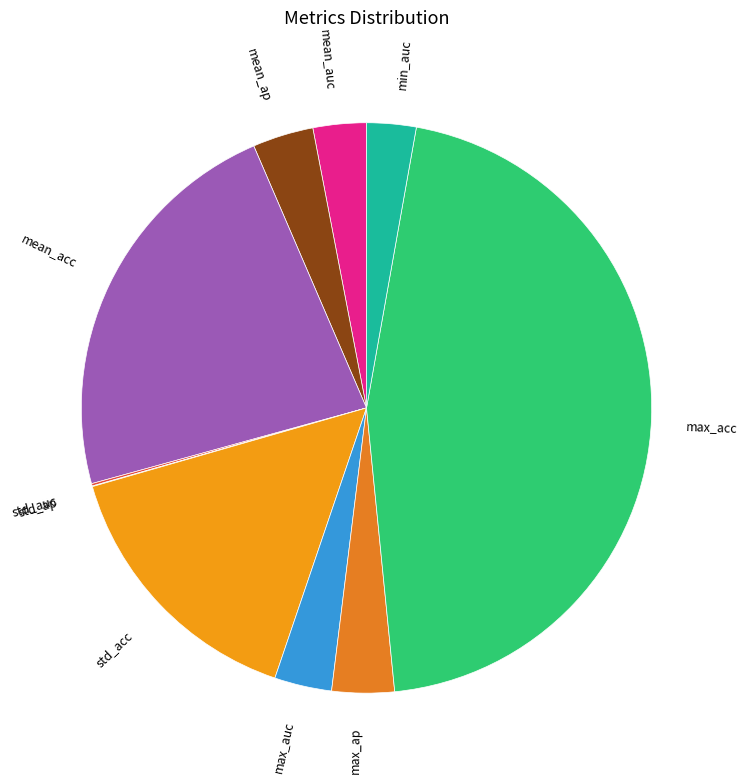

Which category has the biggest portion of the pie?

max_acc